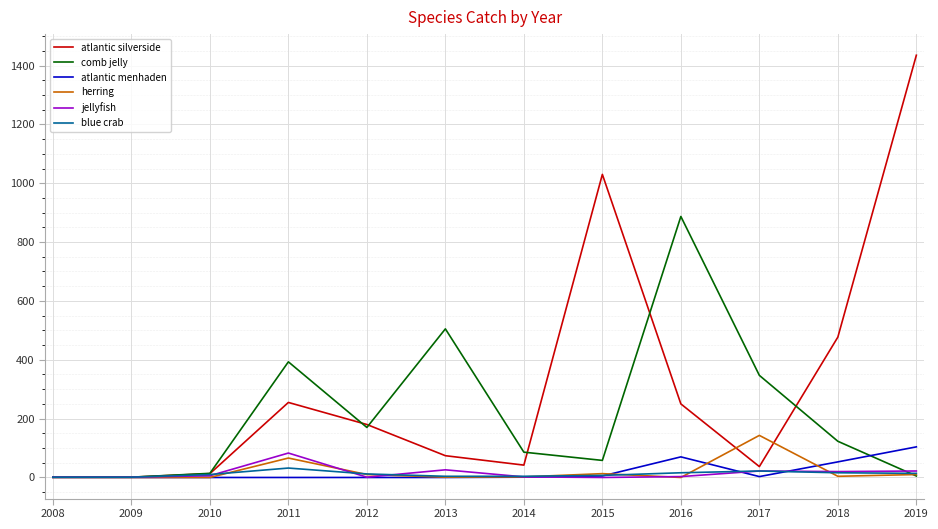

What is the spread (max minus min) of values at 2012?

180